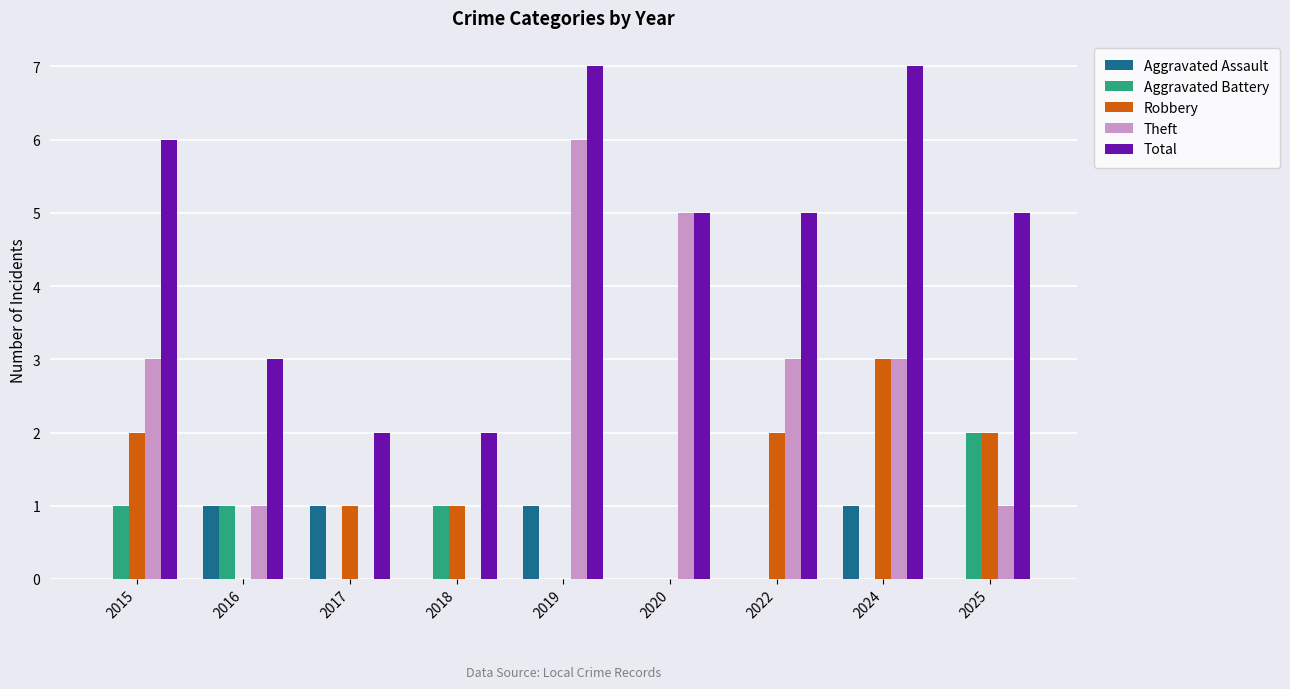

What is the average value of the Theft series?

2